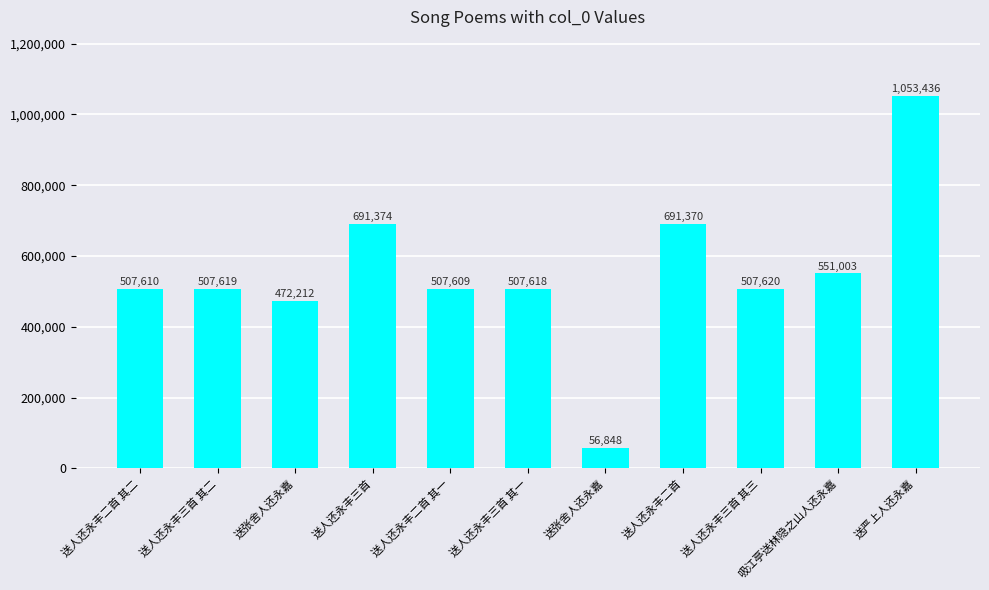

How many data points does each series have?

11